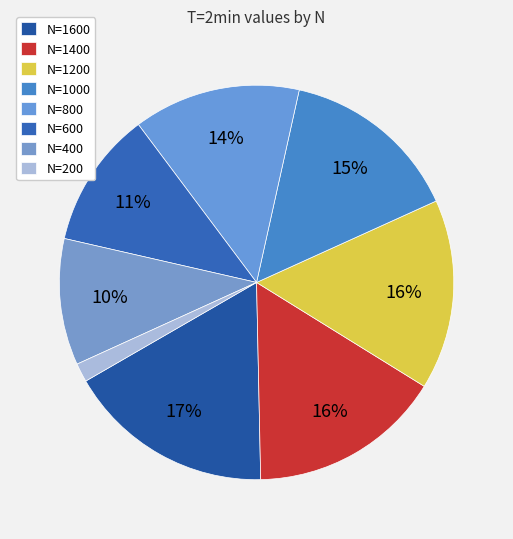

What is the smallest slice in the pie chart?

N=200